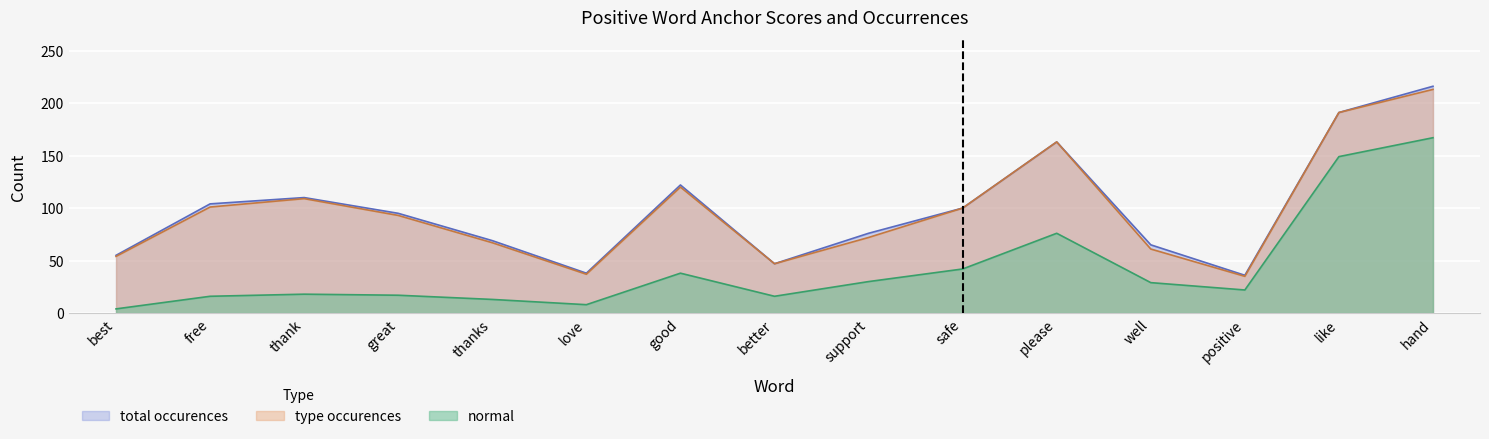

Rank the series by their maximum value, from lowest to highest.

normal, type occurences, total occurences